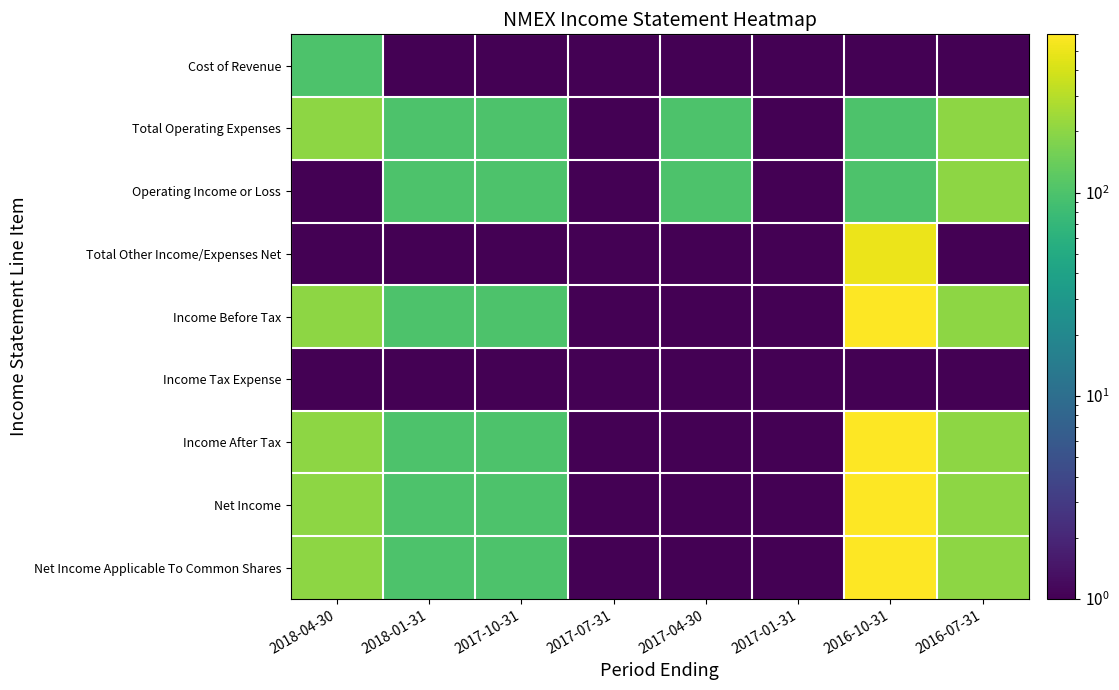

Rank the series at 2016-07-31 from lowest to highest value.

Cost of Revenue, Total Other Income/Expenses Net, Income Tax Expense, Total Operating Expenses, Operating Income or Loss, Income Before Tax, Income After Tax, Net Income, Net Income Applicable To Common Shares